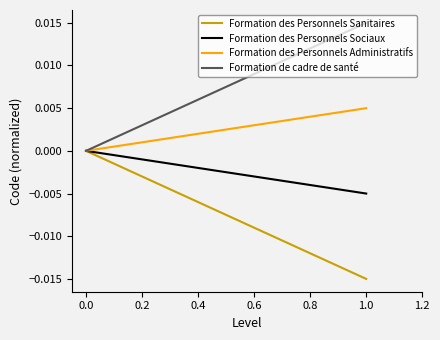

True or false: Formation de cadre de santé has a value of 0.0 at 1.0.

True